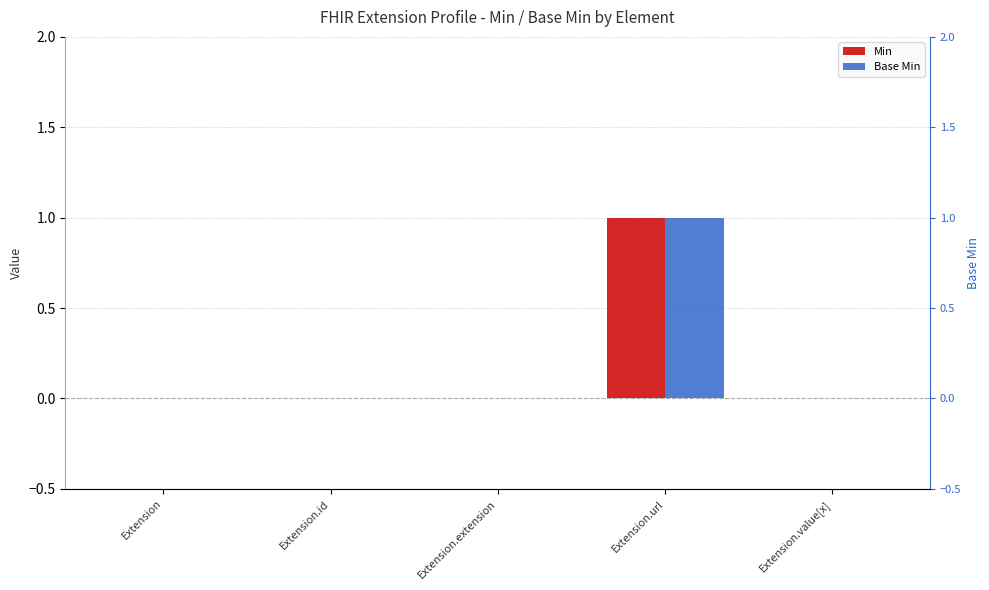

What is the value of the Min bar at the 4th from the left?

1